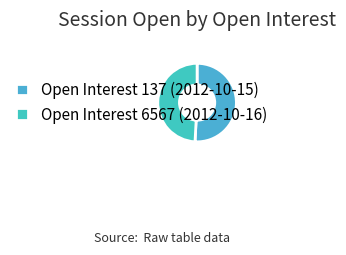

To the nearest percent, what is the average slice percentage?

50%